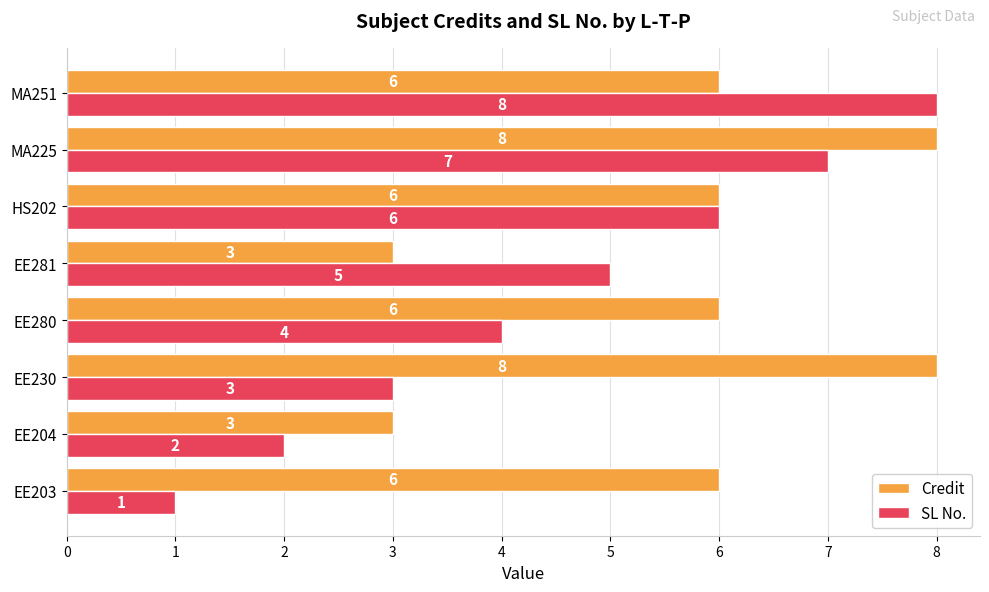

Is it true that SL No. equals 4 at EE280?

True